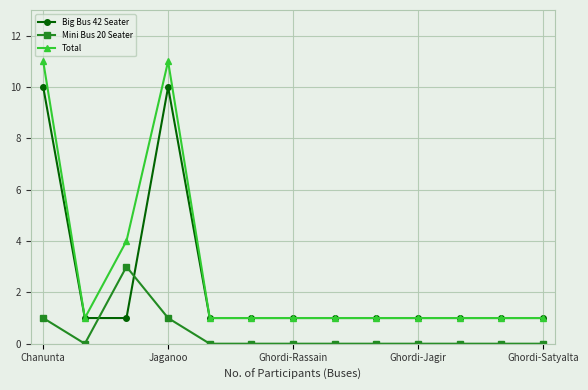

In Total, how many points are higher than both neighbors (excluding endpoints)?

1